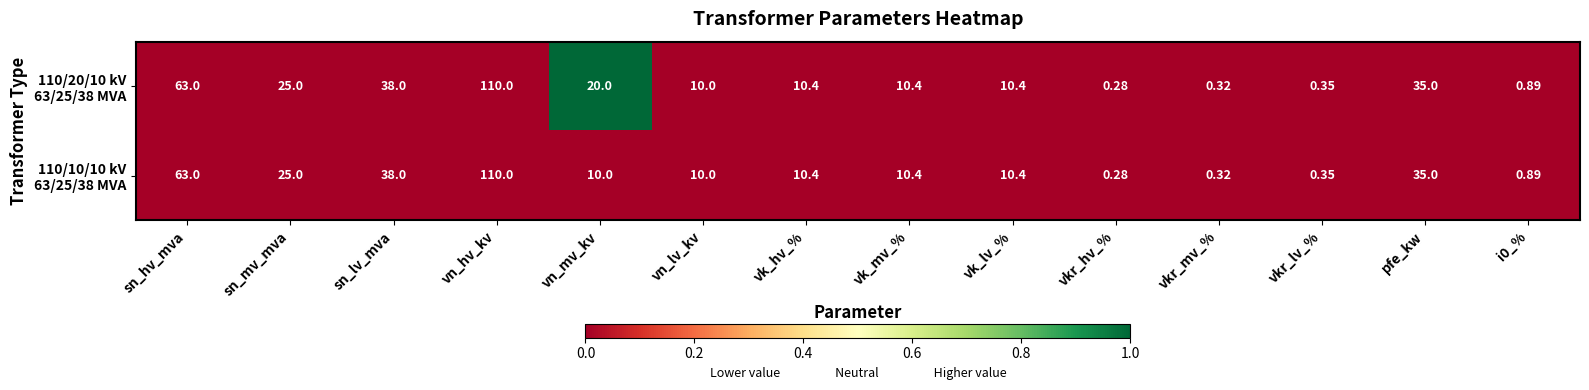

How many categories are shown in the chart?

14